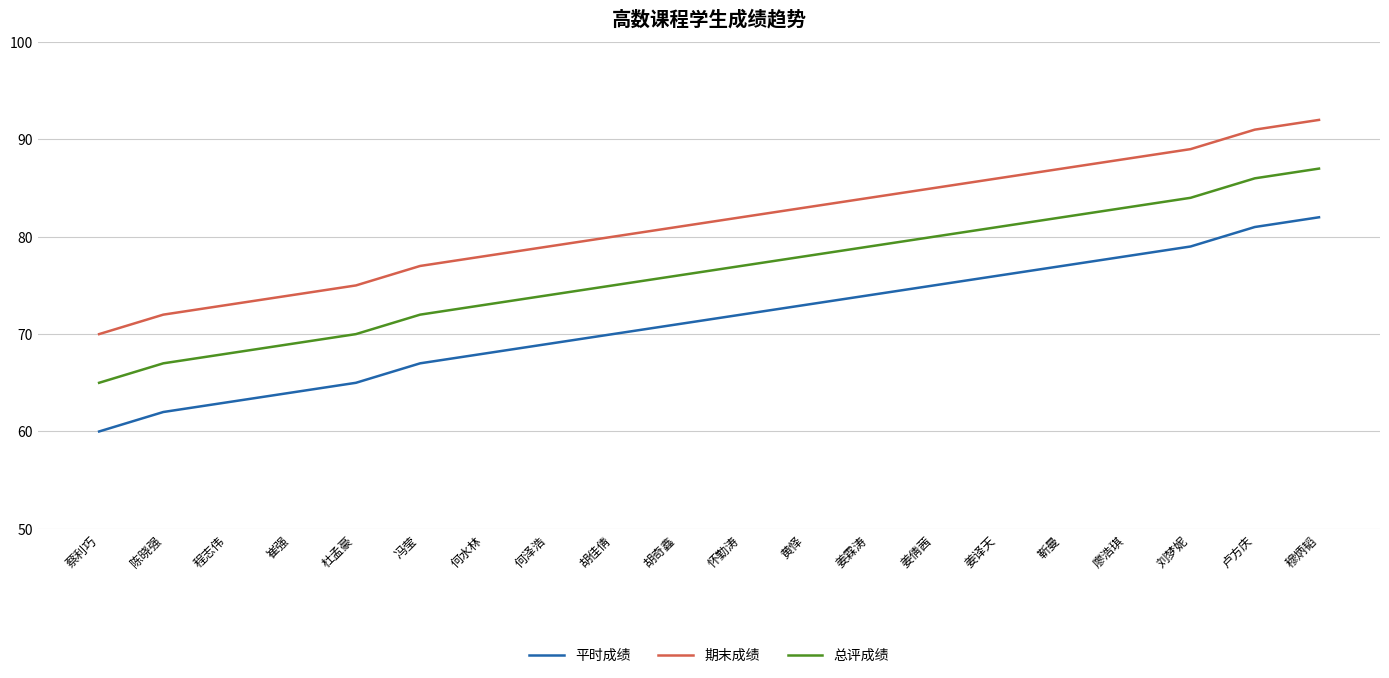

What are all the series names shown in the legend?

平时成绩, 期末成绩, 总评成绩